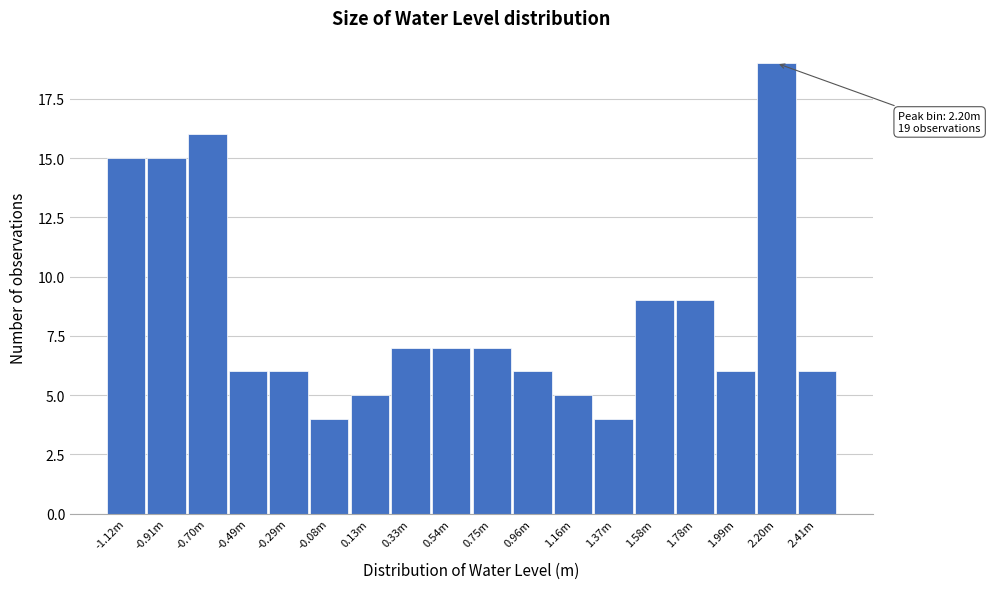

Reading left to right, extract all data points from this chart.

15	15	16	6	6	4	5	7	7	7	6	5	4	9	9	6	19	6